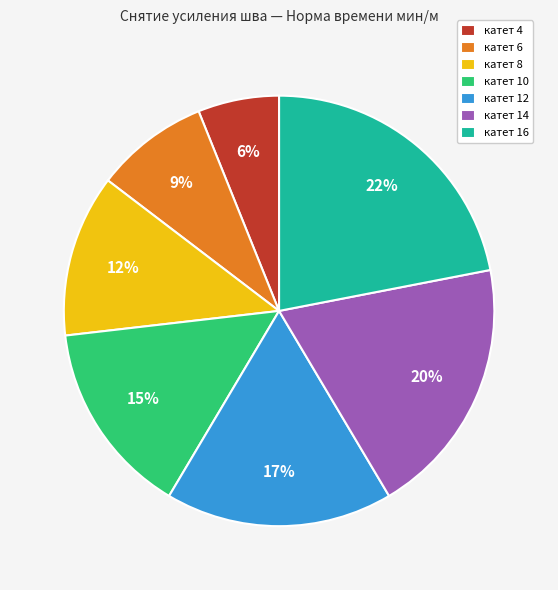

Count the number of slices in the pie.

7